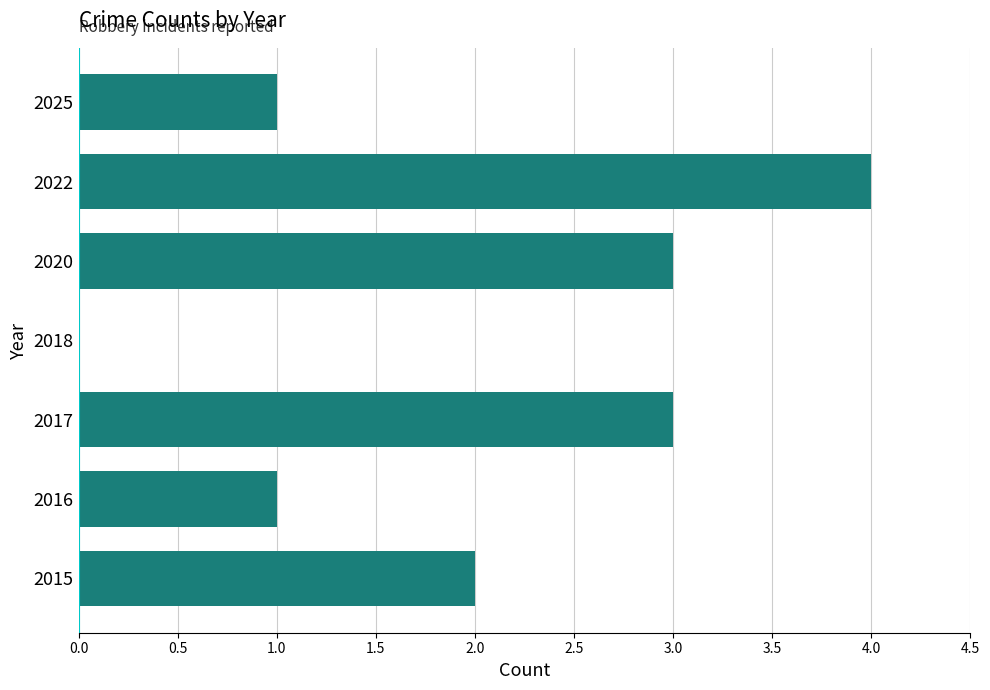

What is the sum of the values at 2020 and 2025?

4